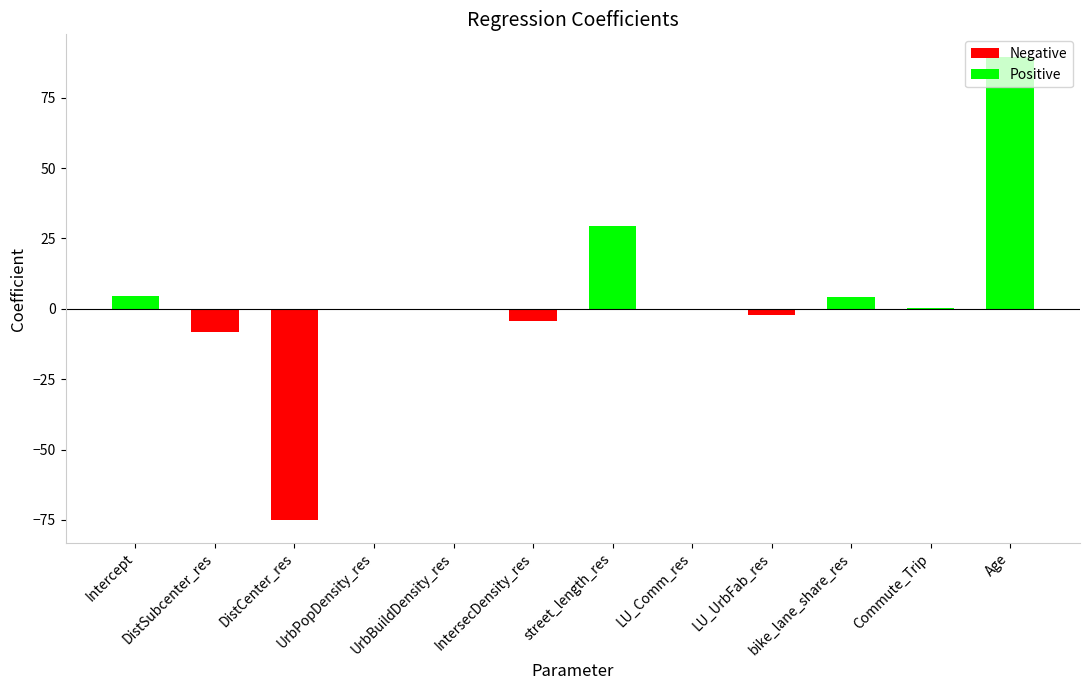

The value at IntersecDensity_res is -4.5. True or false?

True